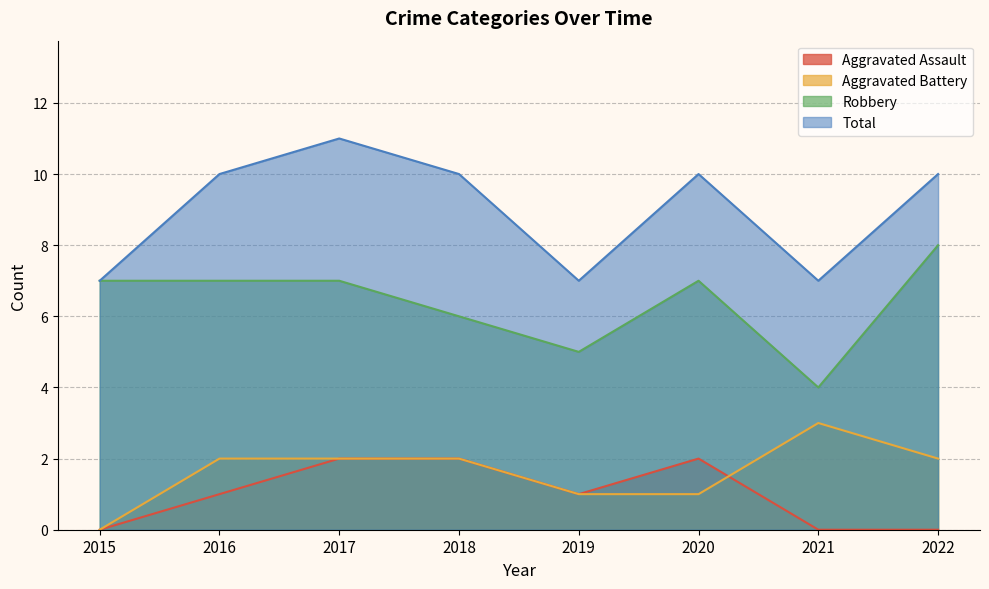

Where do Aggravated Battery and Aggravated Assault first cross each other?

2020 and 2021